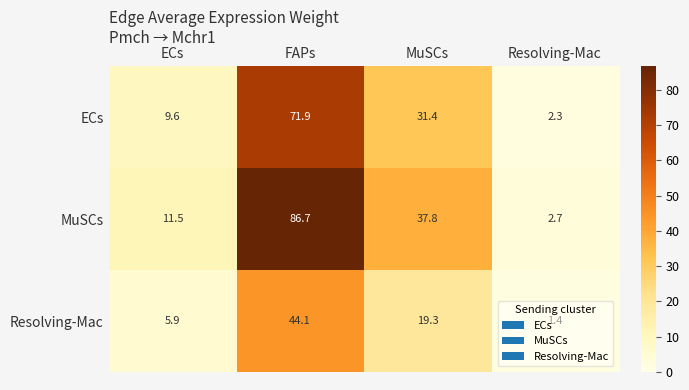

True or false: Resolving-Mac has a value of 1.9 at Resolving-Mac.

False